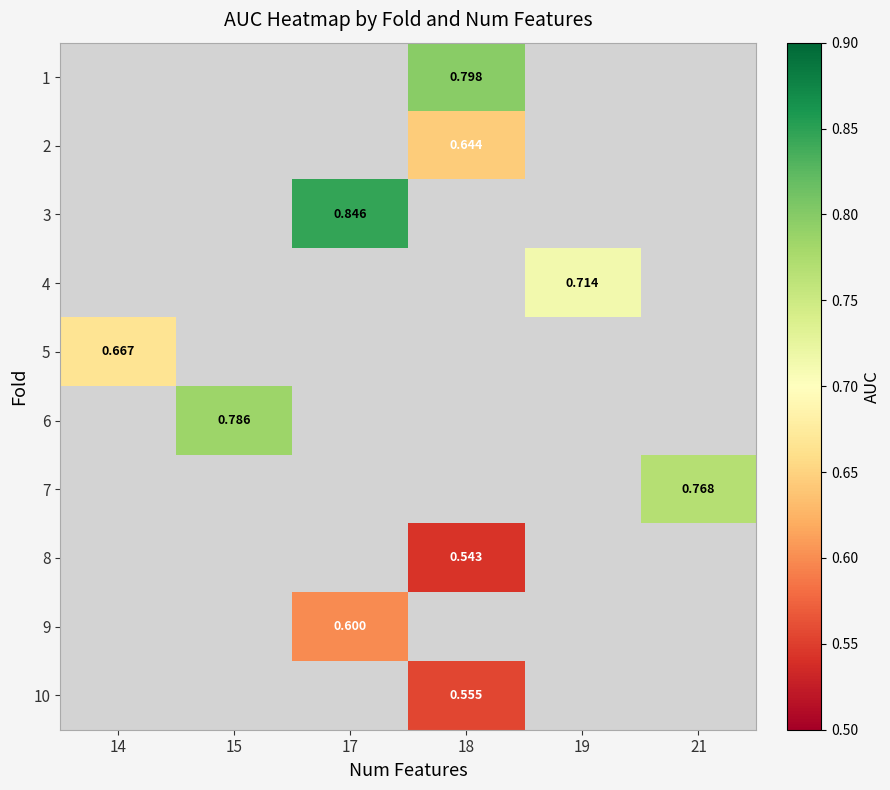

Which has a higher value, 18 or 17?

17